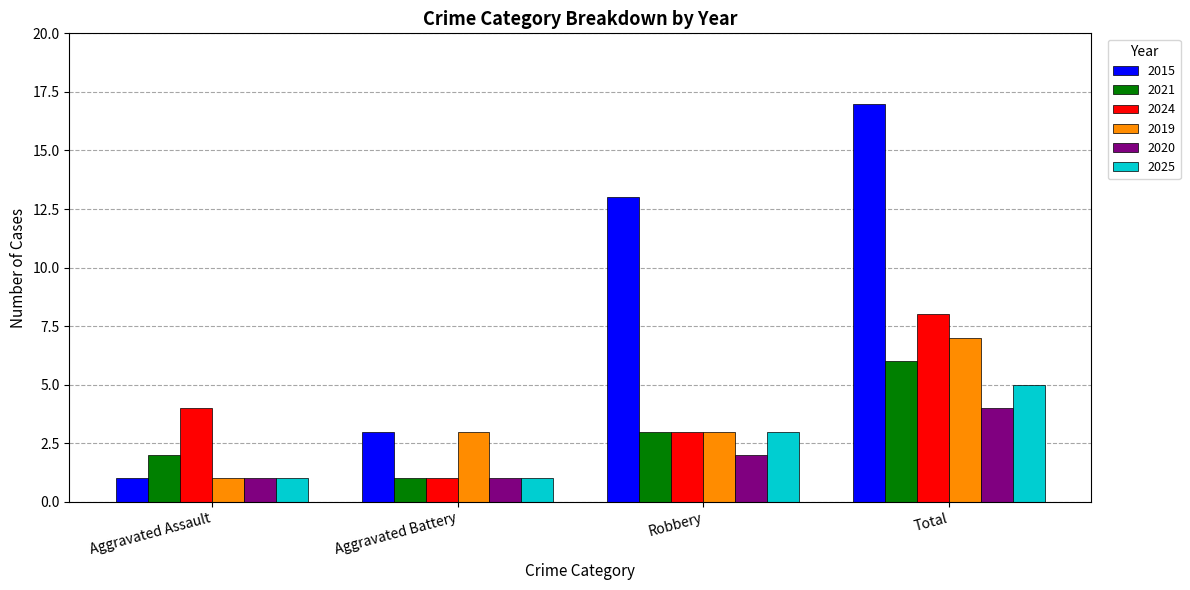

What is the value of the 2021 bar at the 2nd from the left?

1